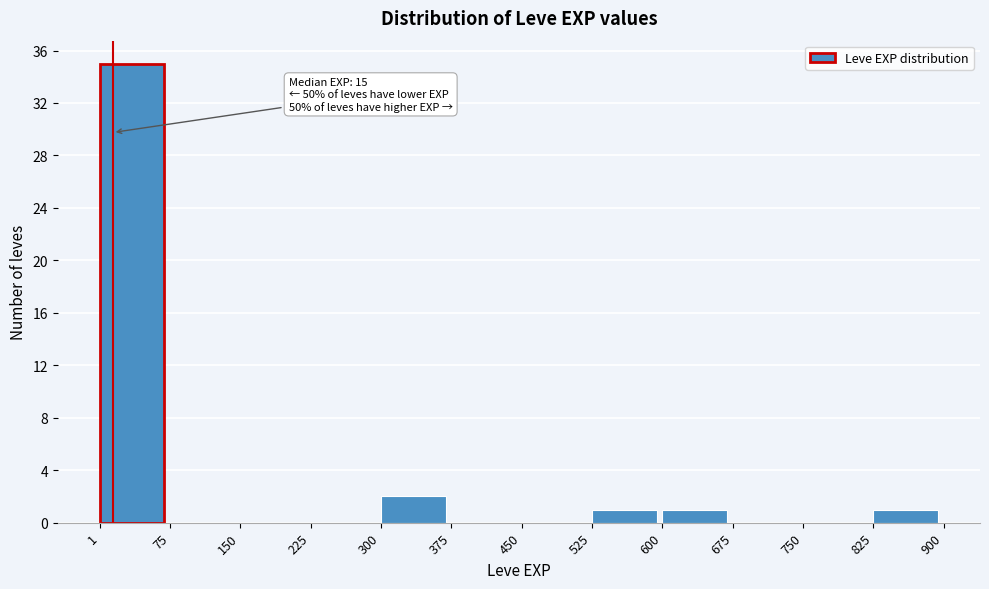

Which range on the x-axis has the tallest bar?

1 to 75